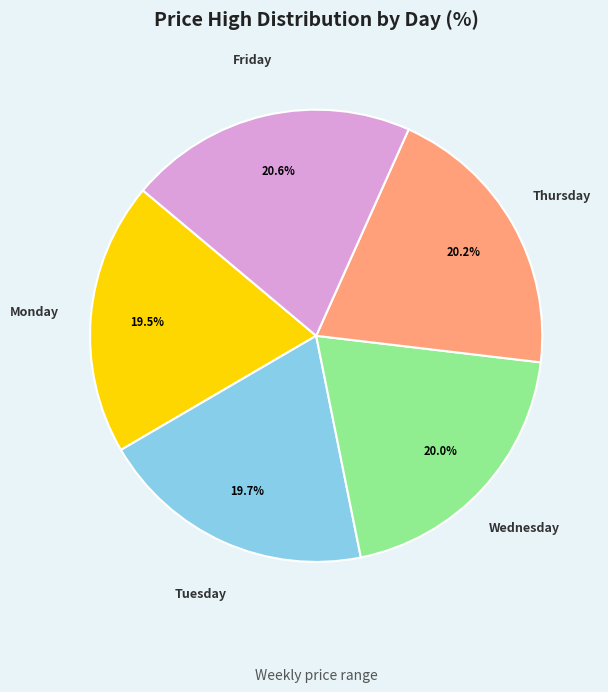

Between Friday and Monday, which is larger?

Friday